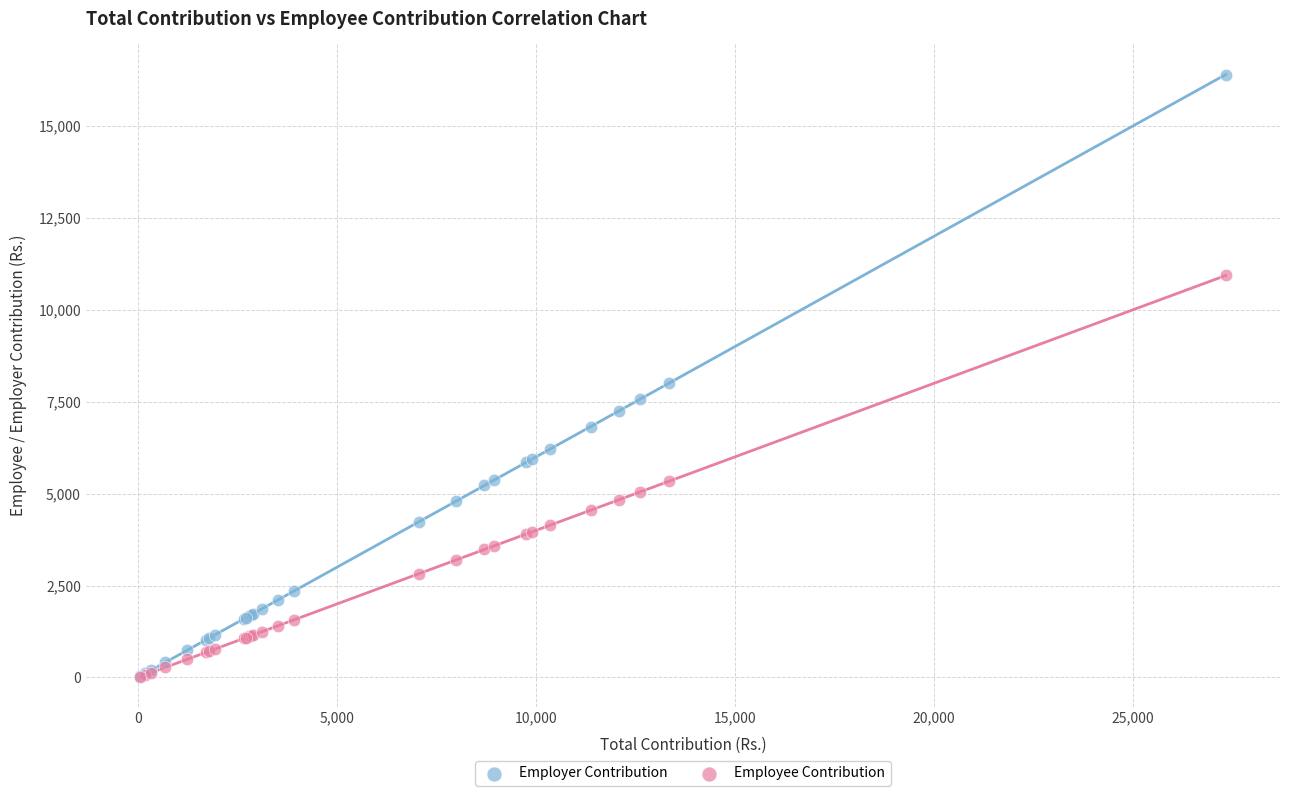

What are all the series names shown in the legend?

Employer Contribution, Employee Contribution